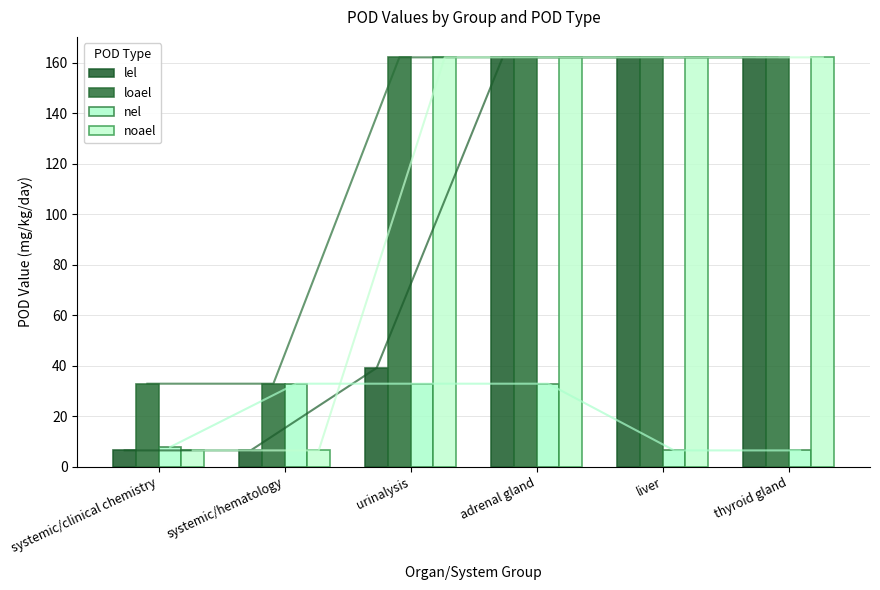

Which series has the largest range (max minus min)?

lel